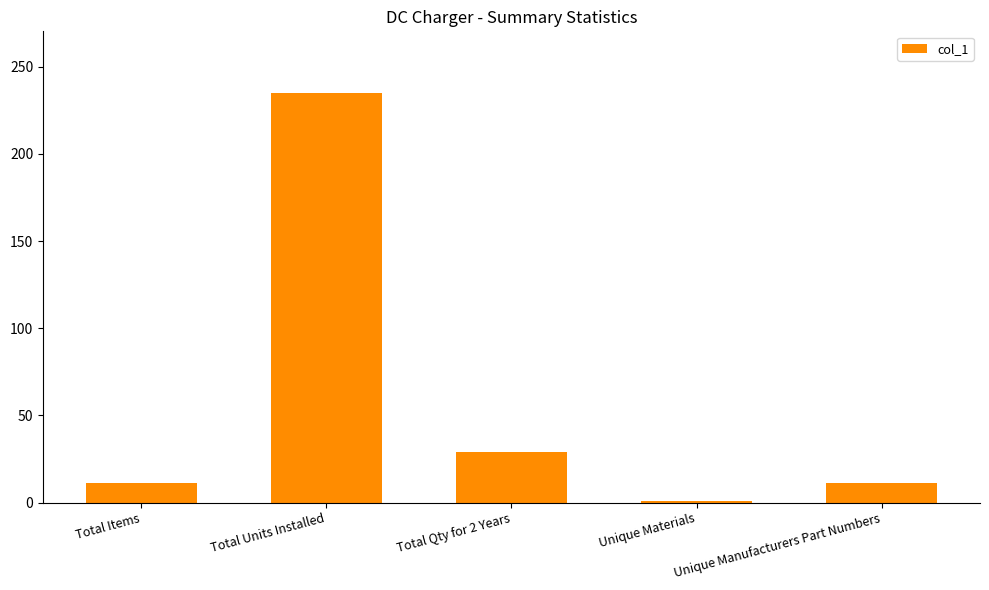

Reading right to left, extract all data points from this chart.

11	1	29	235	11